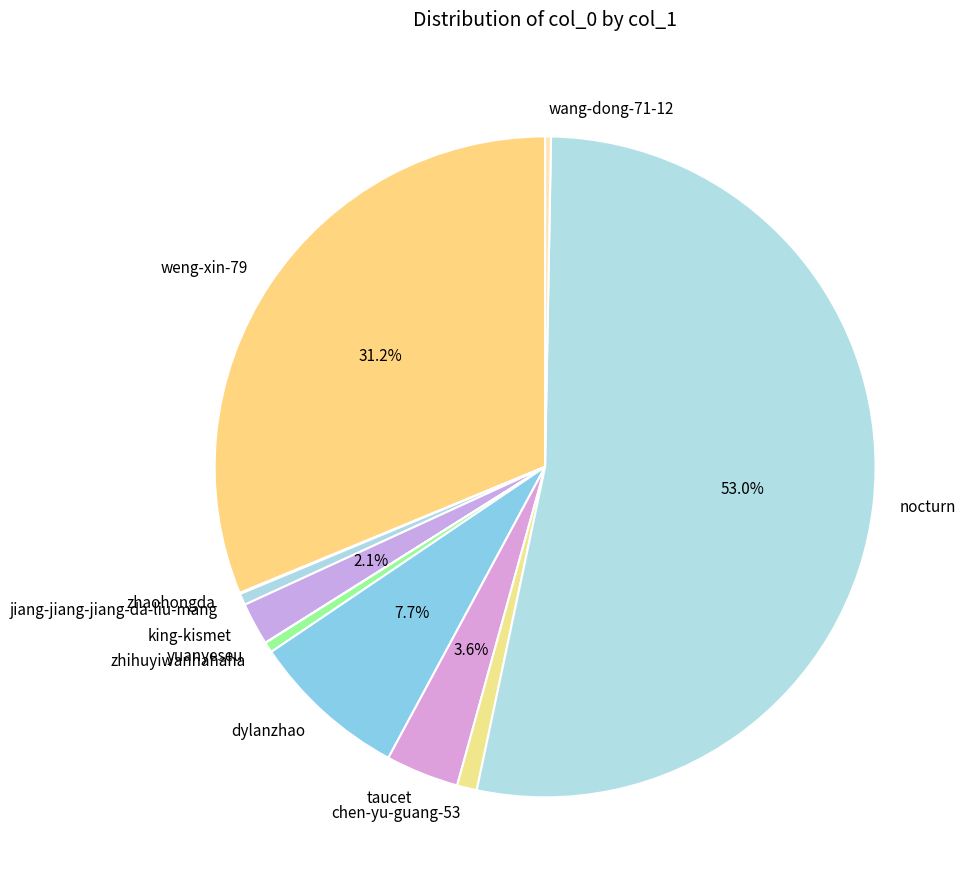

What portion of the pie excludes weng-xin-79?

68.8%